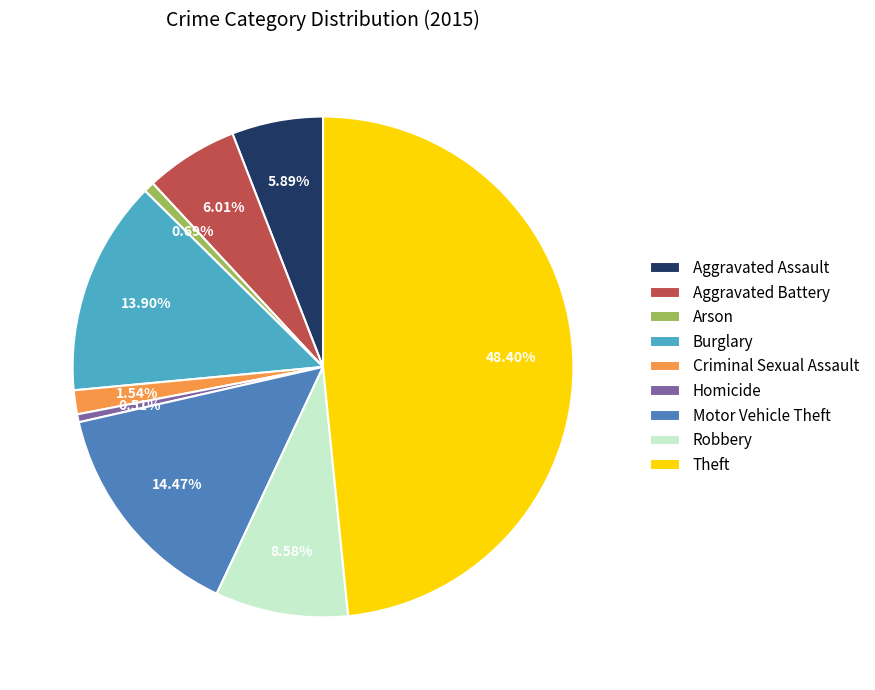

What is the largest slice in the pie chart?

Theft